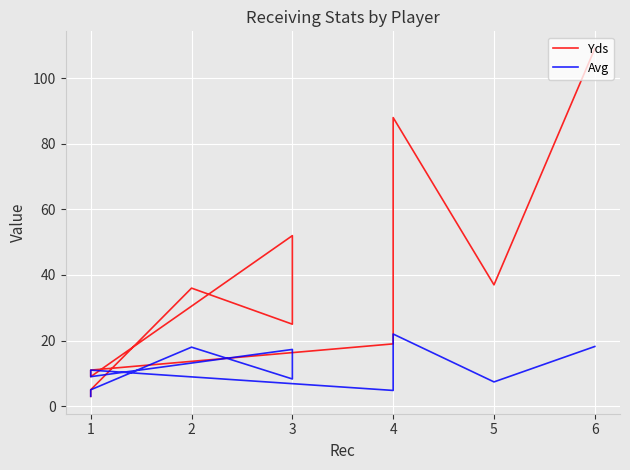

What is the maximum value shown in the chart?

109.0